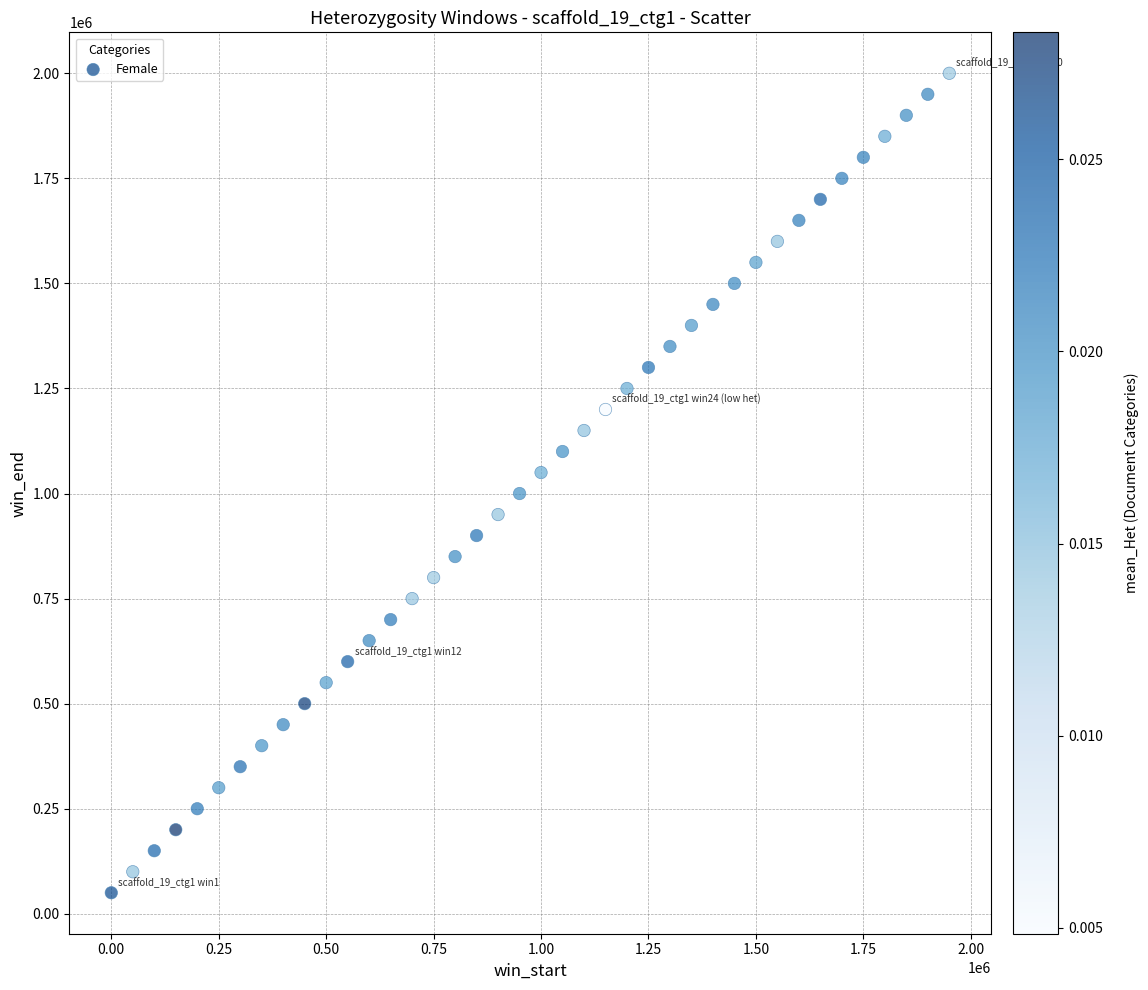

What is the range of X values (max minus min)?

1950000